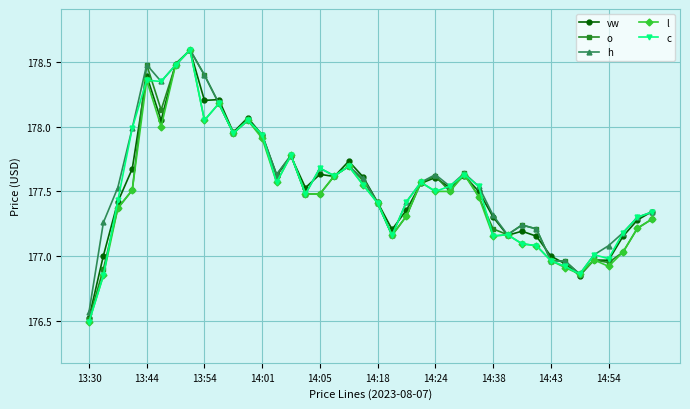

What is the minimum value shown in the chart?

176.5